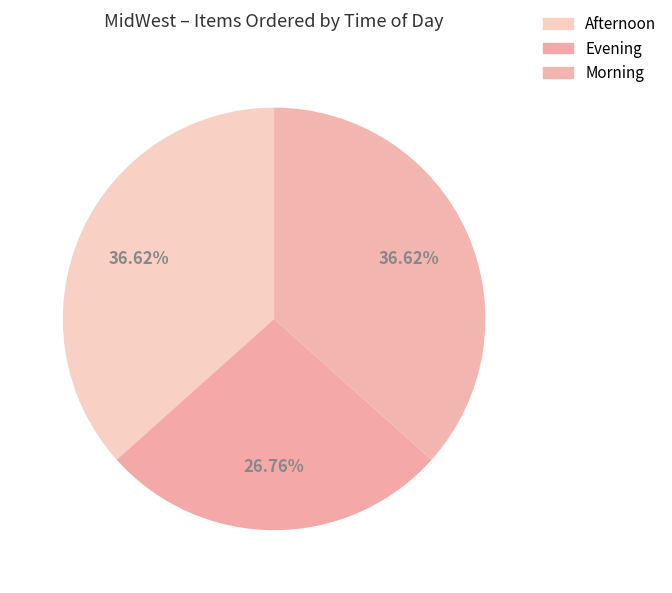

Rank the categories by value from highest to lowest.

Afternoon, Morning, Evening